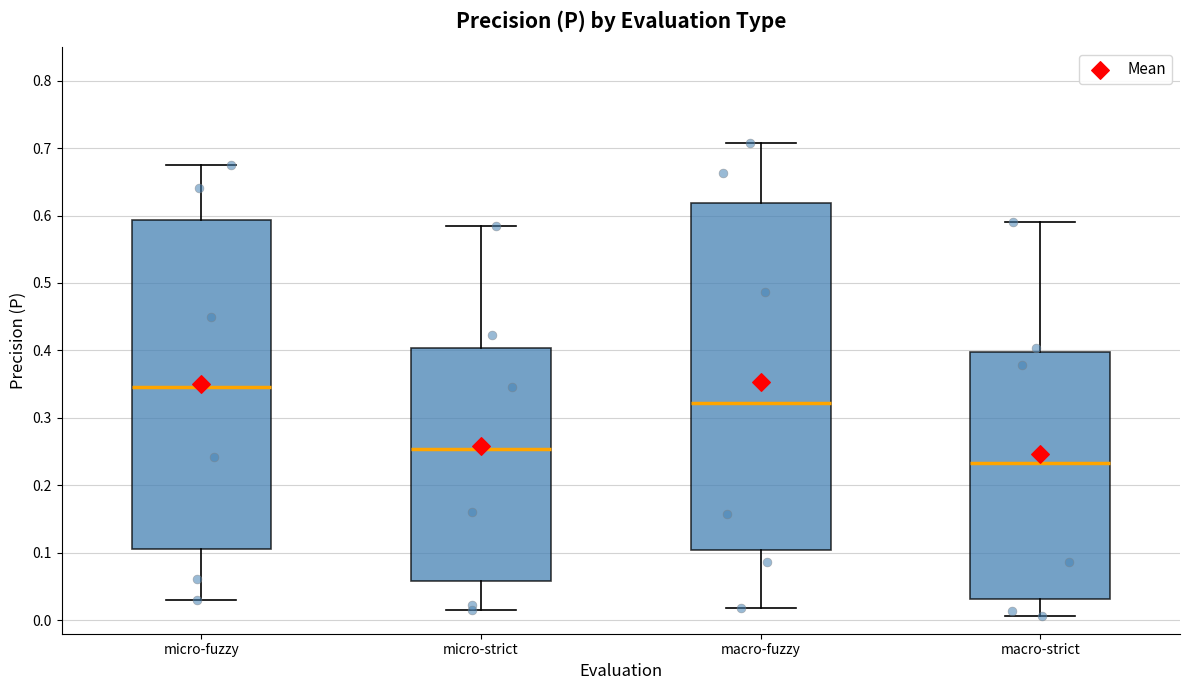

Comparing the boxes themselves (not the whiskers), which one is the tallest?

macro-fuzzy